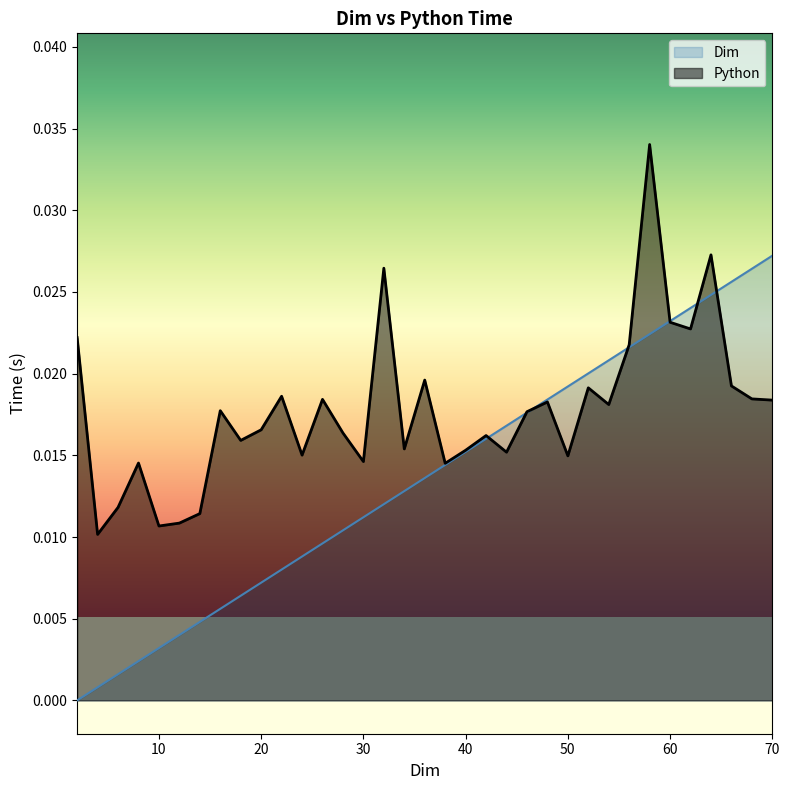

Is the value of Dim at 4 greater than the value of Python at 44?

No